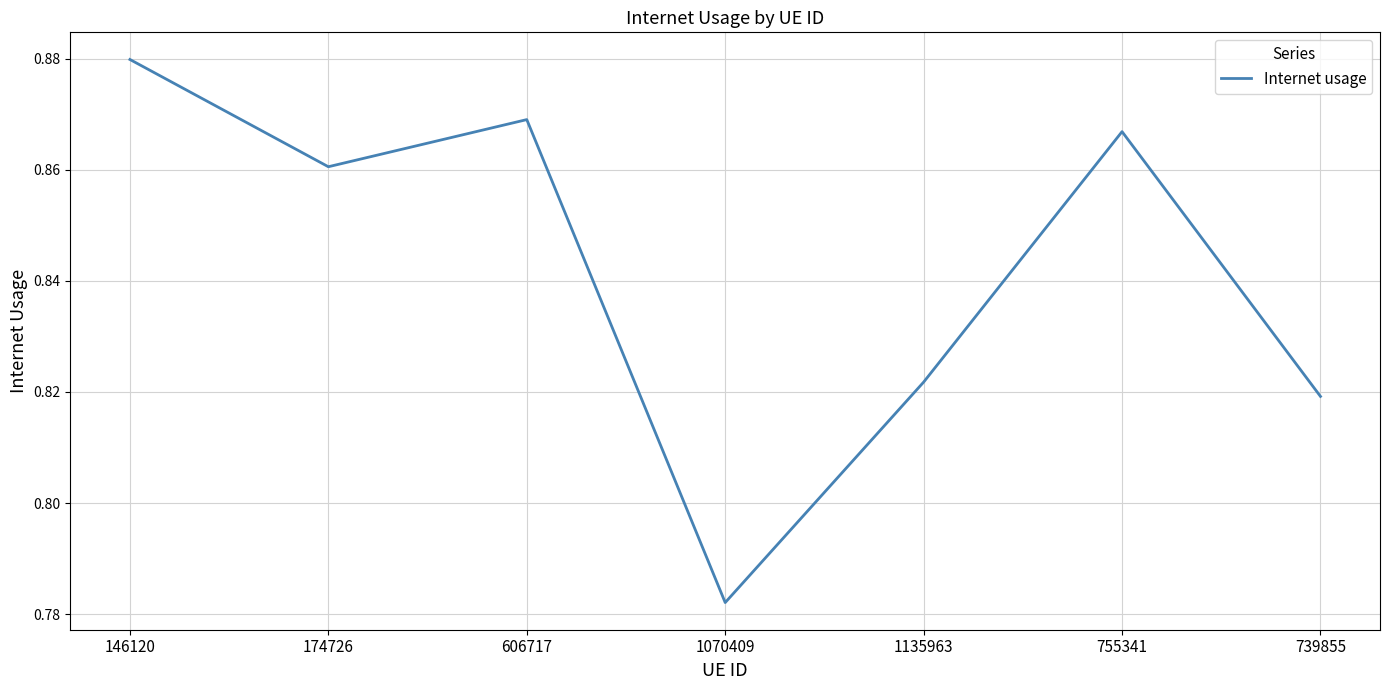

Which has a higher value, 1135963 or 174726?

174726